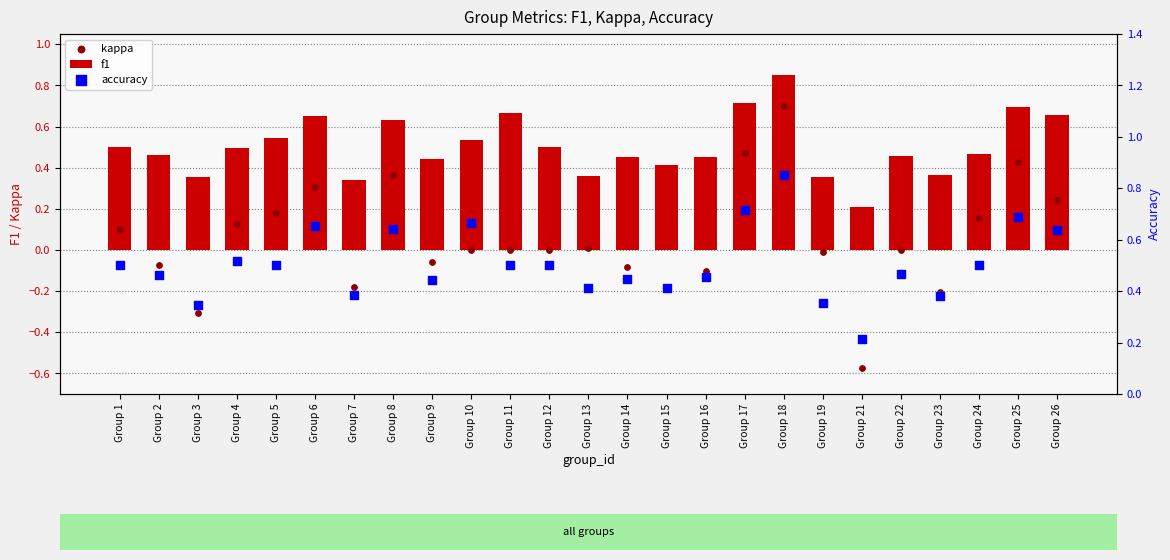

Which series has the largest total across all categories?

accuracy